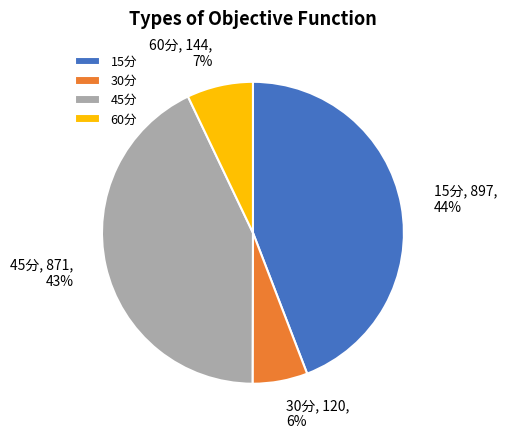

To the nearest percent, what is the average slice percentage?

25%